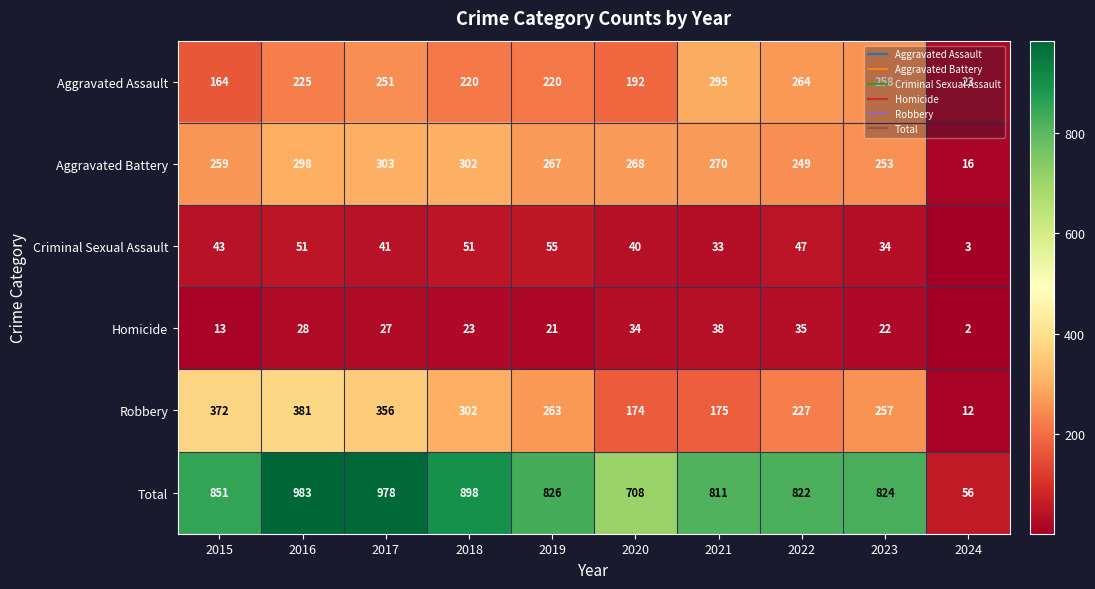

What is the sum of all Criminal Sexual Assault values?

398